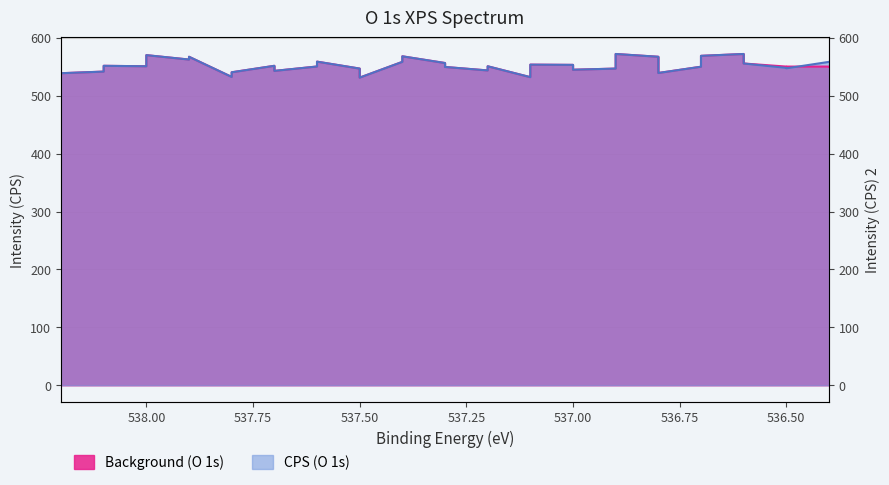

Reading right to left, extract all data points from this chart.

CPS (O 1s): 536.4=558.4	536.4=558.4	536.5=547.2	536.5=548.0	536.6=555.6	536.6=572.0	536.7=568.8	536.7=550.0	536.8=539.2	536.8=567.2	536.9=572.0	536.9=546.8	537.0=544.8	537.0=553.2	537.1=553.6	537.1=532.0	537.2=550.8	537.2=543.6	537.3=549.6	537.3=556.4	537.4=568.0	537.4=558.4	537.5=531.2	537.5=546.8	537.6=558.8	537.6=550.4	537.7=542.8	537.7=551.6	537.8=540.4	537.8=532.4	537.9=567.2	537.9=562.4	538.0=570.0	538.0=550.8	538.1=551.6	538.1=541.6	538.2=538.8
Background (O 1s): 536.4=550.3	536.4=550.3	536.5=550.3	536.5=550.3	536.6=555.6	536.6=572.0	536.7=568.8	536.7=550.0	536.8=539.2	536.8=567.2	536.9=572.0	536.9=546.8	537.0=544.8	537.0=553.2	537.1=553.6	537.1=532.0	537.2=550.8	537.2=543.6	537.3=549.6	537.3=556.4	537.4=568.0	537.4=558.4	537.5=531.2	537.5=546.8	537.6=558.8	537.6=550.4	537.7=542.8	537.7=551.6	537.8=540.4	537.8=532.4	537.9=567.2	537.9=562.4	538.0=570.0	538.0=550.8	538.1=551.6	538.1=541.6	538.2=538.8